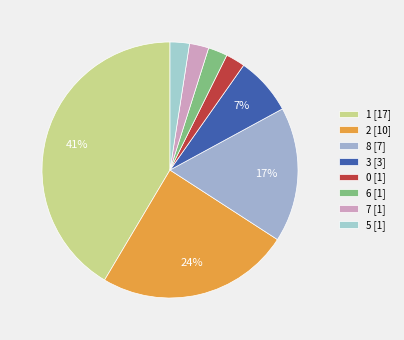

Count the number of slices in the pie.

8